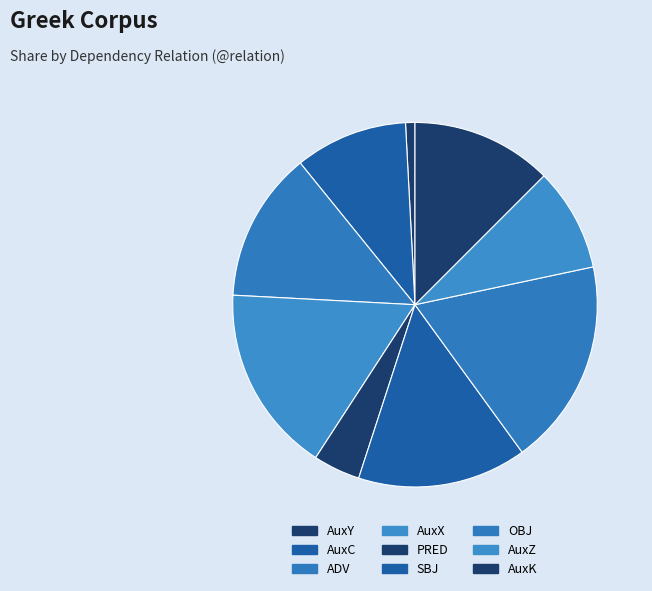

What is the largest slice in the pie chart?

OBJ